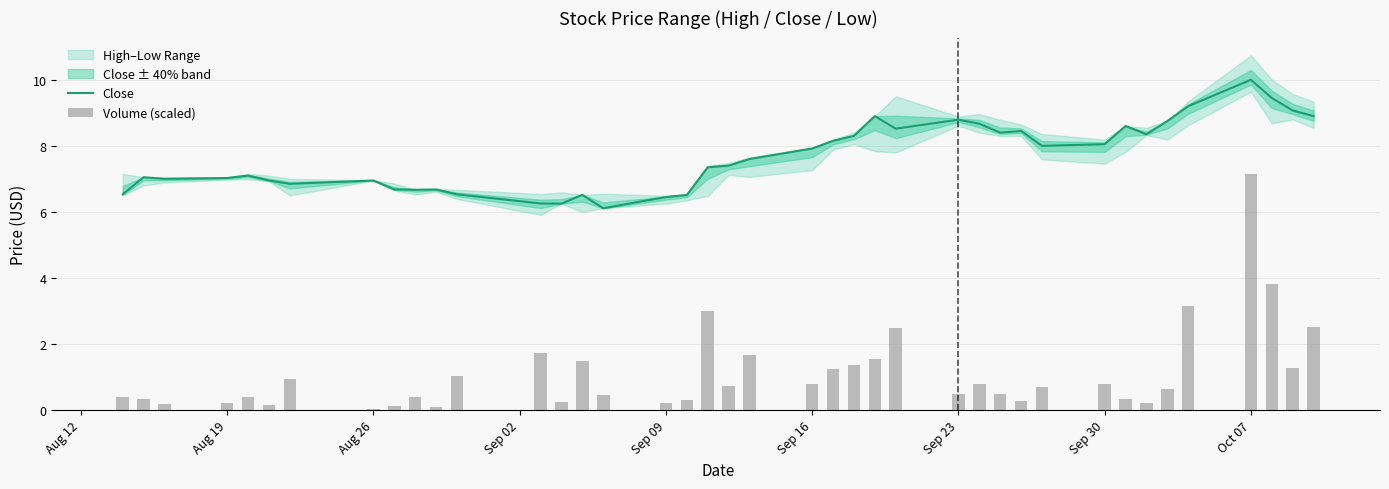

Is it true that Close equals 7.0 at Aug 26?

True